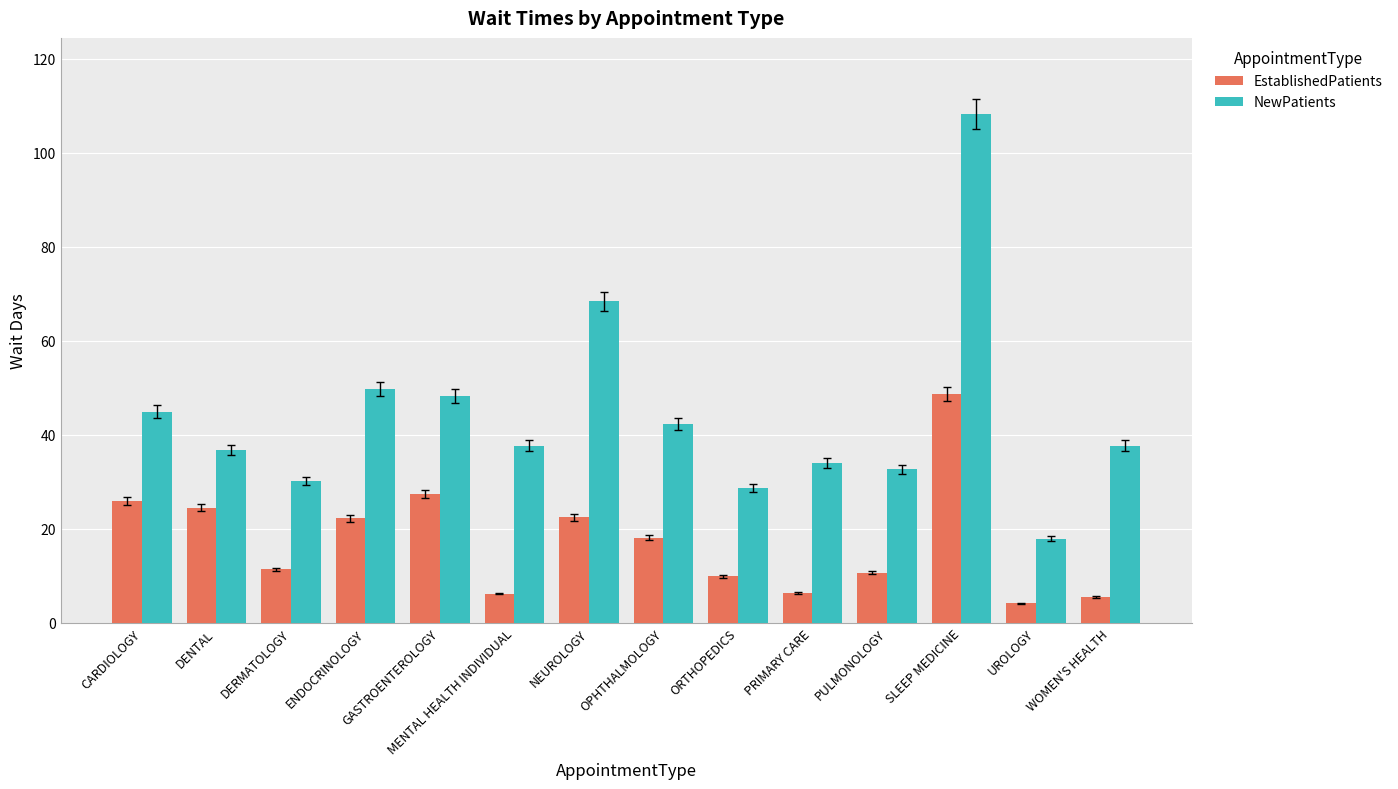

List the series in order of their peak value, highest first.

NewPatients, EstablishedPatients